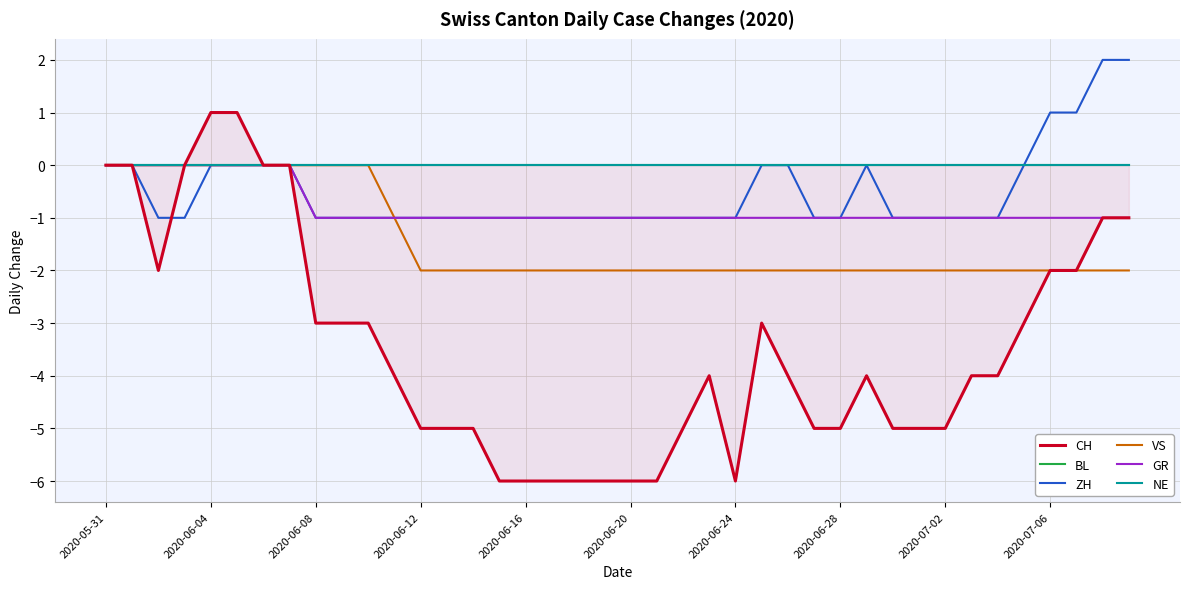

At 2020-05-31, list the series in order from smallest to largest.

CH, BL, ZH, VS, GR, NE